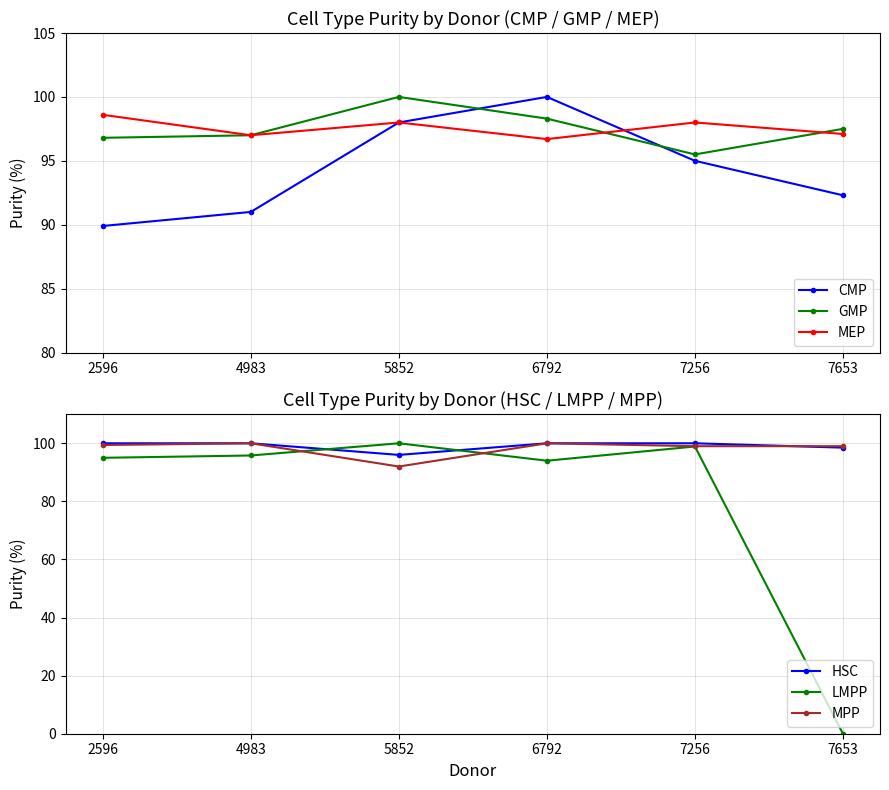

How many values in the GMP series exceed 97?

3